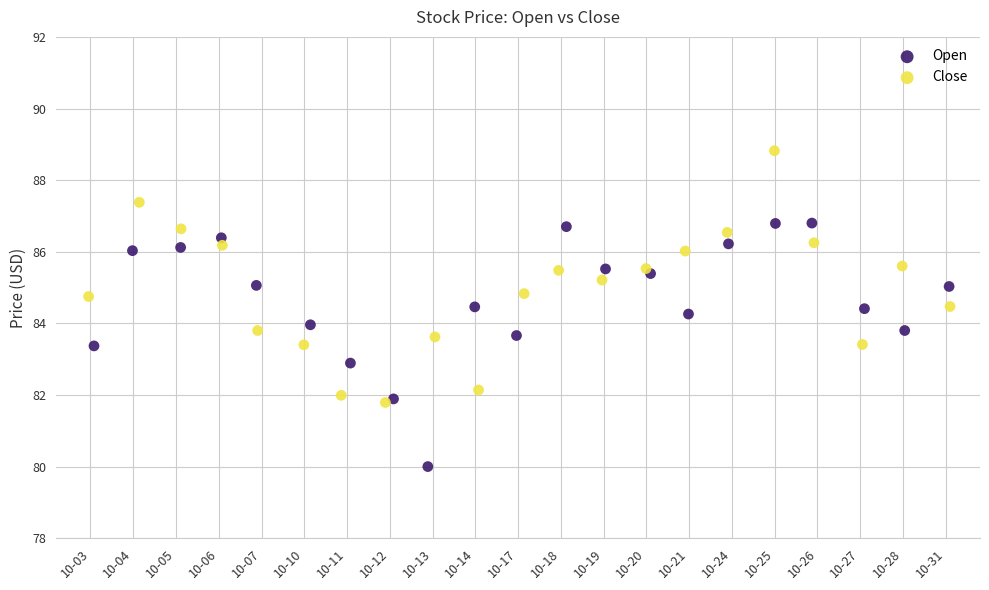

What are all the series names shown in the legend?

Open, Close